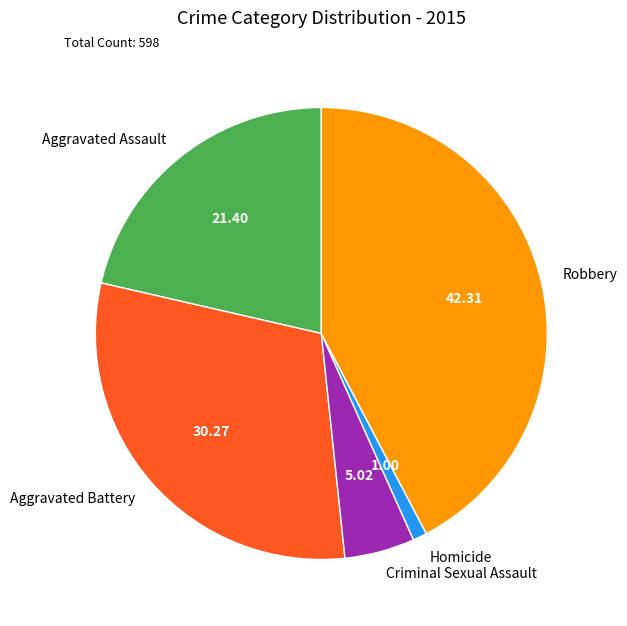

The Aggravated Assault slice represents 12% of the pie. True or false?

False